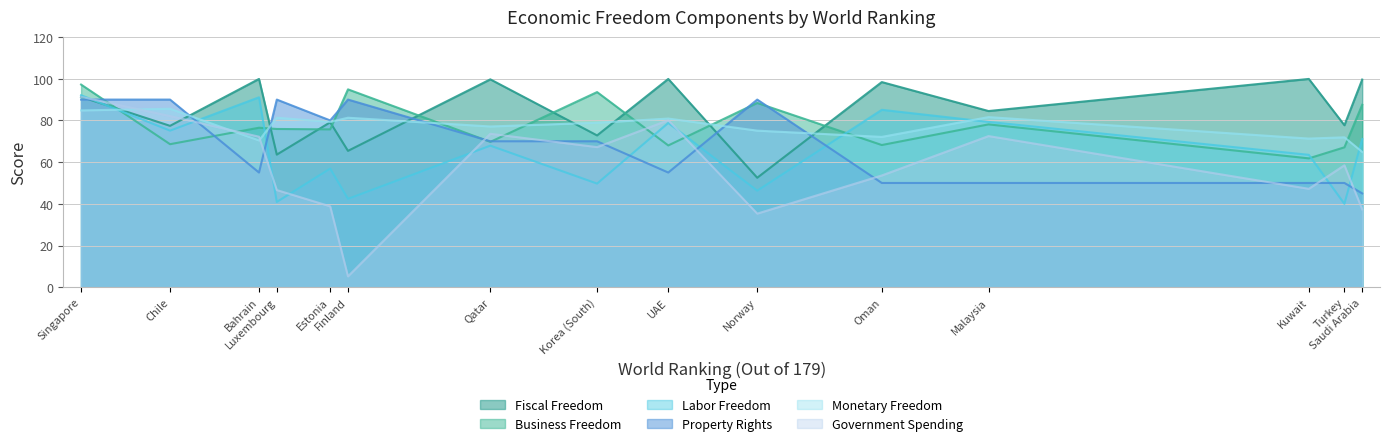

Reading left to right, extract all data points from this chart.

Fiscal Freedom: Singapore=91.3	Chile=77.4	Luxembourg=63.6	Bahrain=99.9	Estonia=79.1	Finland=65.4	Qatar=99.7	Norway=52.5	Korea (South)=72.8	UAE=99.9	Malaysia=84.5	Oman=98.4	Kuwait=99.9	Saudi Arabia=99.6	Turkey=77.7
Business Freedom: Singapore=97.2	Chile=68.6	Luxembourg=75.9	Bahrain=76.5	Estonia=75.7	Finland=94.9	Qatar=69.7	Norway=88.4	Korea (South)=93.6	UAE=68.0	Malaysia=78.1	Oman=68.2	Kuwait=61.8	Saudi Arabia=87.5	Turkey=67.1
Labor Freedom: Singapore=92.1	Chile=75.1	Luxembourg=40.9	Bahrain=91.1	Estonia=56.9	Finland=42.4	Qatar=67.9	Norway=46.3	Korea (South)=49.7	UAE=78.8	Malaysia=79.3	Oman=85.1	Kuwait=63.5	Saudi Arabia=71.1	Turkey=40.0
Property Rights: Singapore=90.0	Chile=90.0	Luxembourg=90.0	Bahrain=55.0	Estonia=80.0	Finland=90.0	Qatar=70.0	Norway=90.0	Korea (South)=70.0	UAE=55.0	Malaysia=50.0	Oman=50.0	Kuwait=50.0	Saudi Arabia=45.0	Turkey=50.0
Monetary Freedom: Singapore=84.8	Chile=85.6	Luxembourg=81.3	Bahrain=70.4	Estonia=79.3	Finland=81.3	Qatar=77.1	Norway=75.1	Korea (South)=78.9	UAE=80.9	Malaysia=81.6	Oman=72.1	Kuwait=71.3	Saudi Arabia=64.9	Turkey=71.9
Government Spending: Singapore=91.3	Chile=82.1	Luxembourg=46.6	Bahrain=72.2	Estonia=38.8	Finland=5.2	Qatar=73.6	Norway=35.3	Korea (South)=67.2	UAE=80.1	Malaysia=72.5	Oman=53.6	Kuwait=47.2	Saudi Arabia=37.3	Turkey=58.5